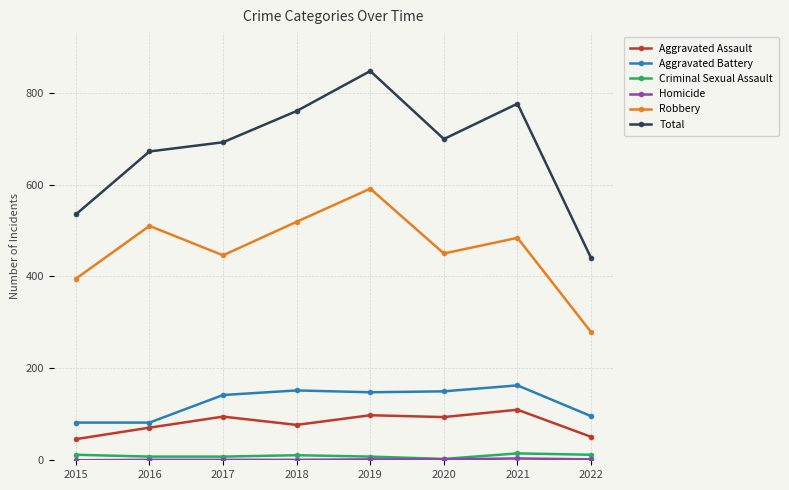

What is the maximum value shown in the chart?

847